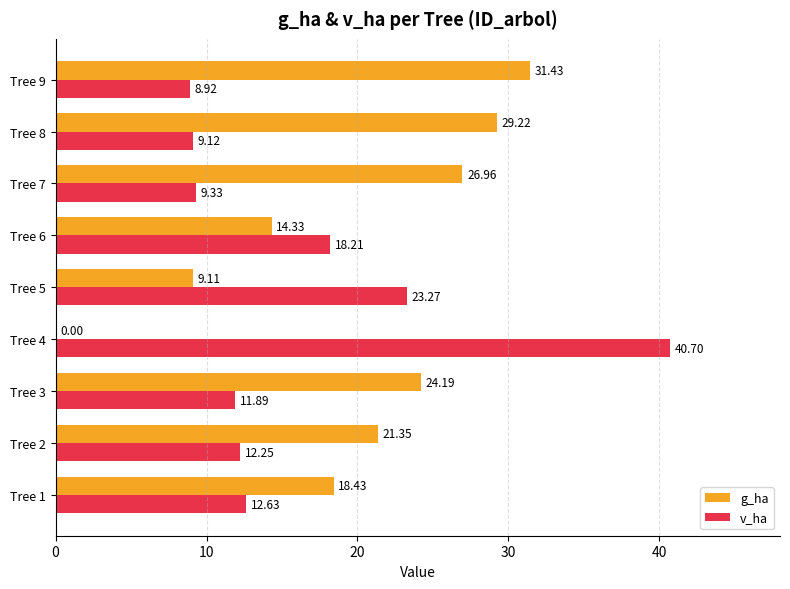

Which series has the largest total across all categories?

g_ha